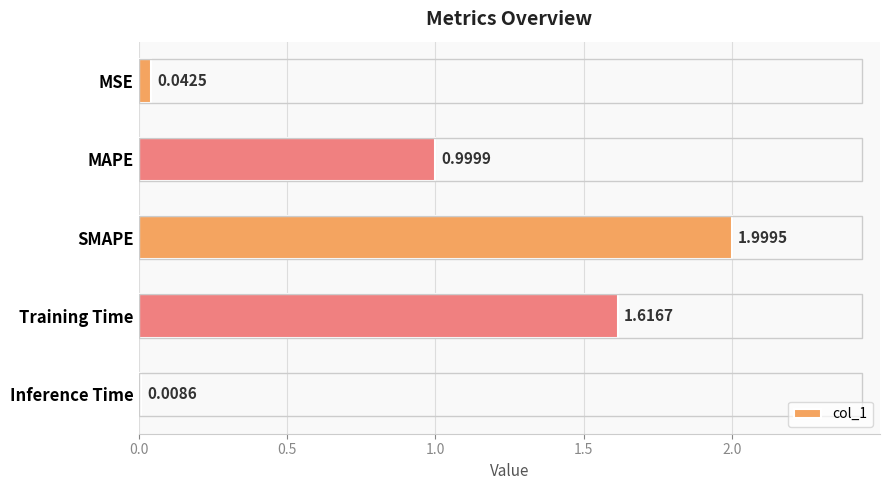

Which label corresponds to the largest value in the chart?

SMAPE